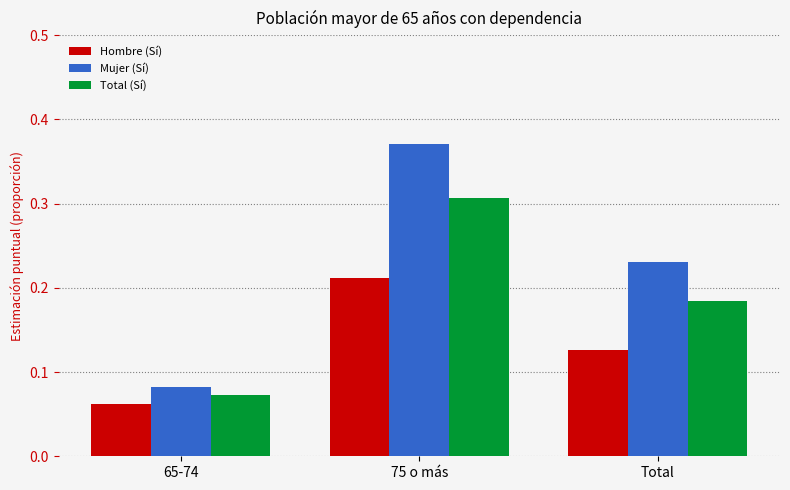

Which series has the widest spread of values?

Mujer (Sí)